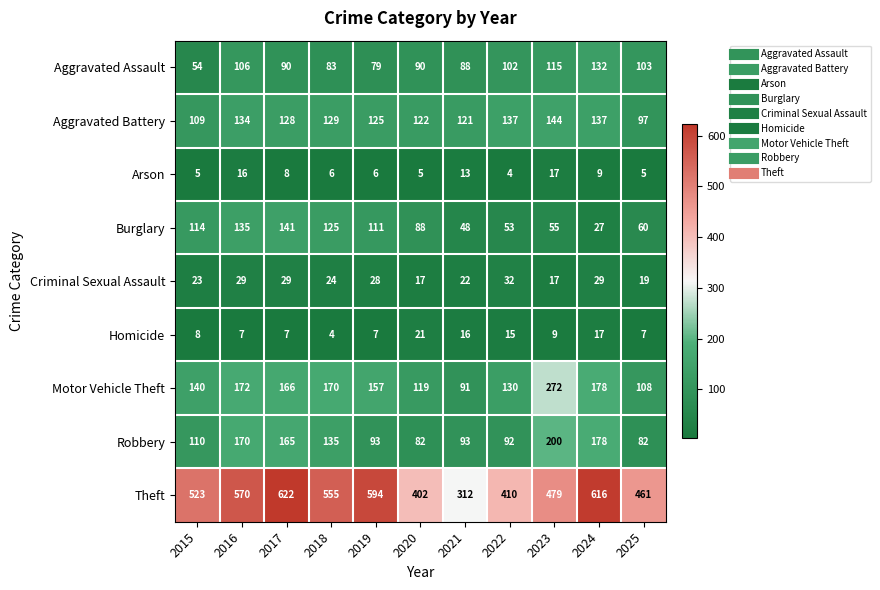

At which label is Arson closest to 10?

2024